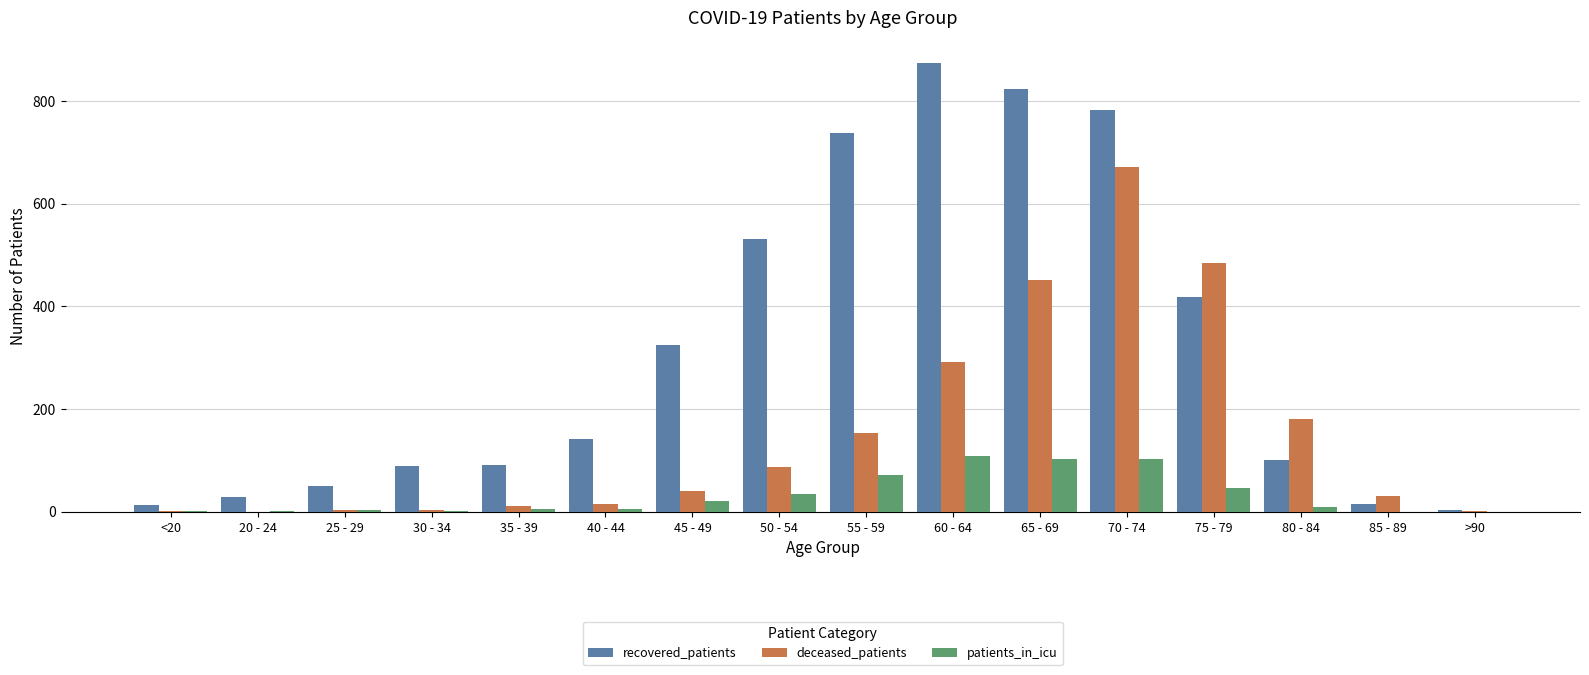

Count the number of categories in the chart.

16